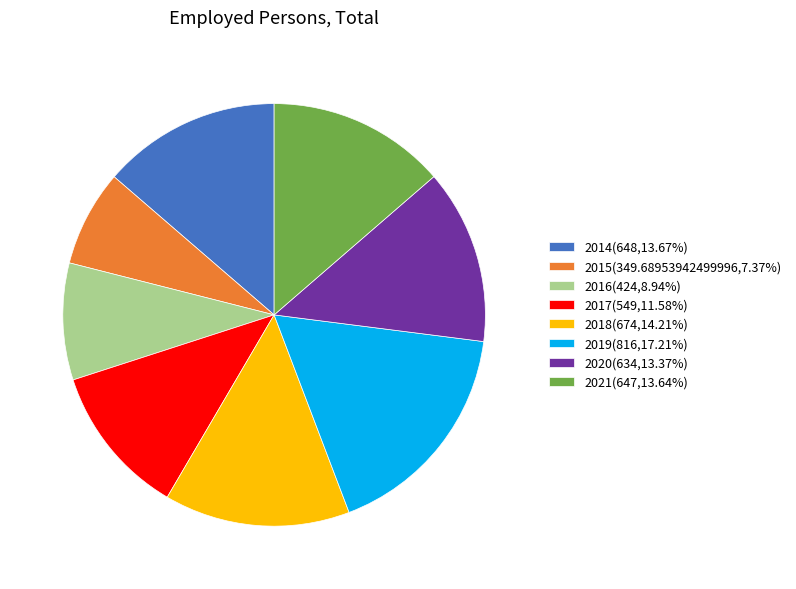

Approximately how many times larger is the value at 2017(549,11.58%) compared to 2019(816,17.21%)?

0.7